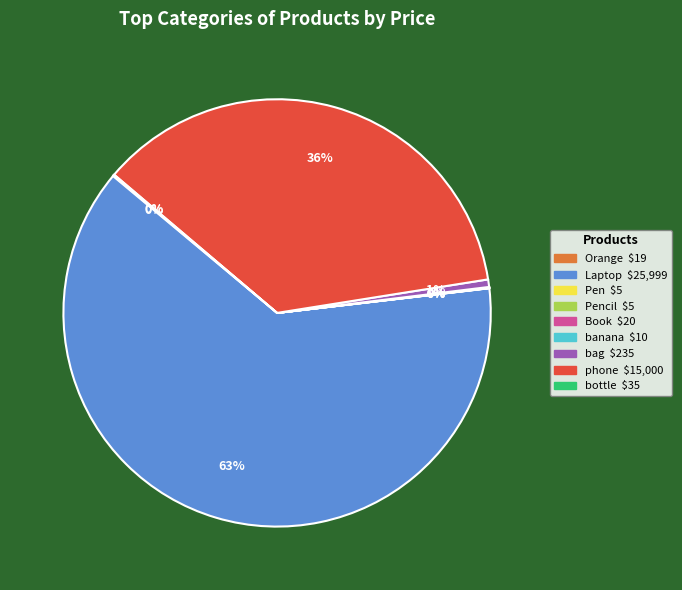

To the nearest percent, what is the difference between the largest and smallest slice percentages?

63%